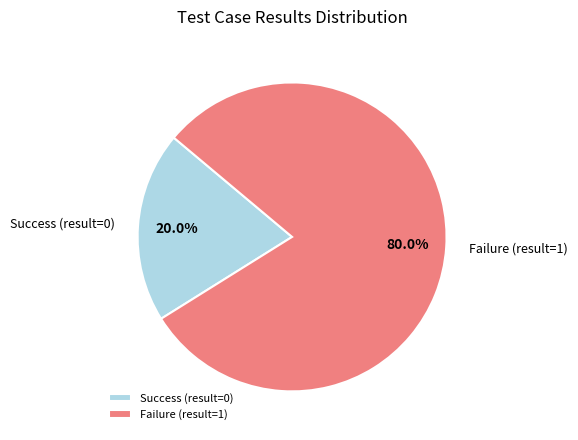

What is the majority slice?

Failure (result=1)